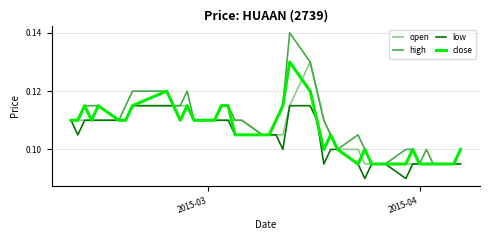

Which series has the largest total across all categories?

high